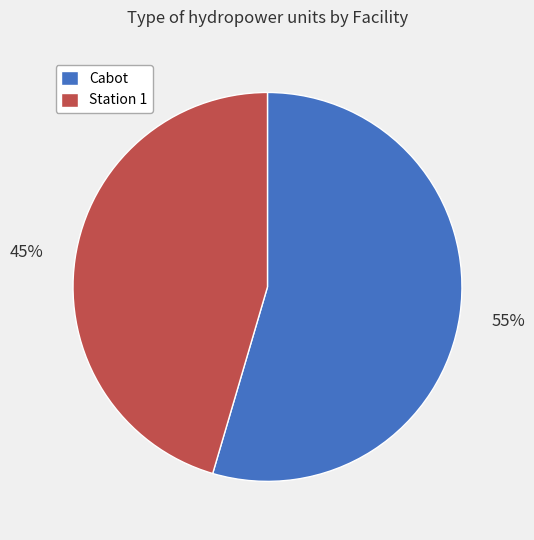

Do Cabot and Station 1 together represent more than half of the pie?

Yes